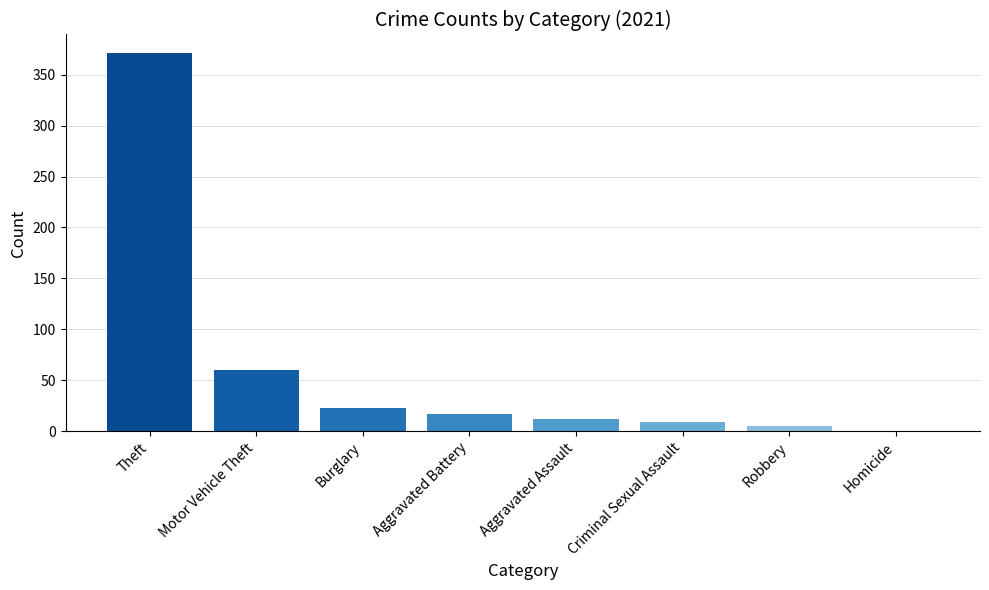

What is the sum of the values at Criminal Sexual Assault and Burglary?

32